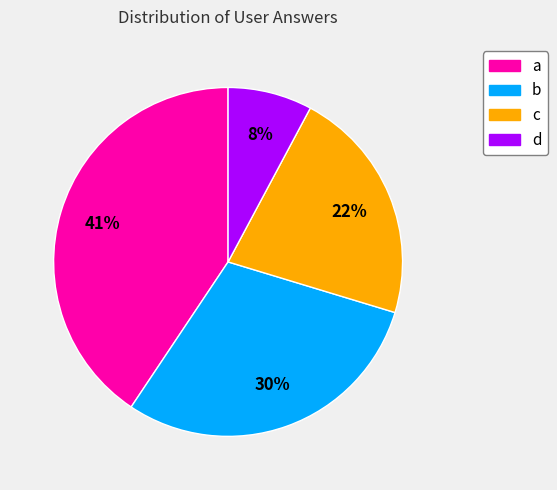

Combined, do d and c account for over 50%?

No